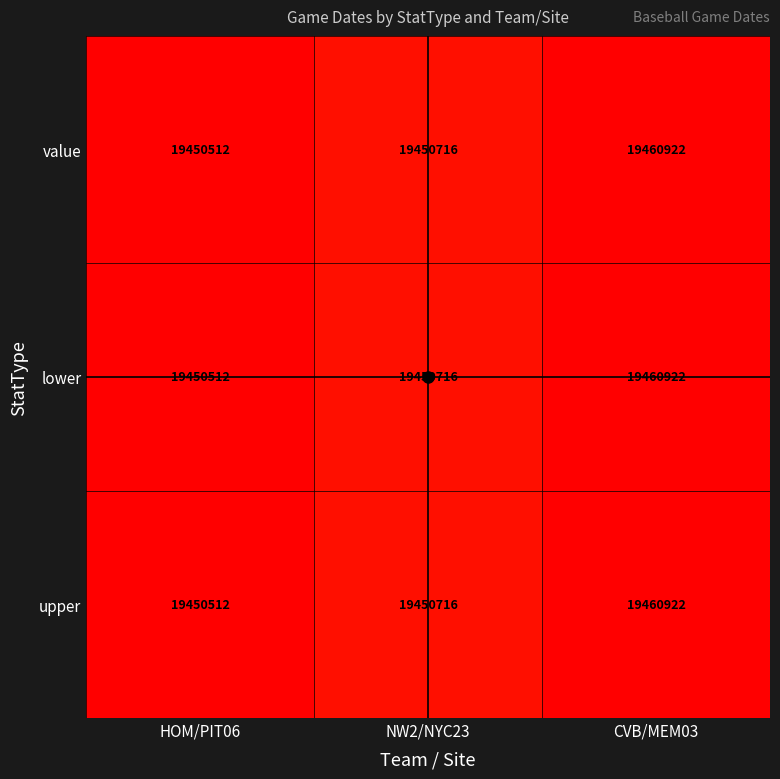

Rank the categories by value value from highest to lowest.

CVB/MEM03, NW2/NYC23, HOM/PIT06